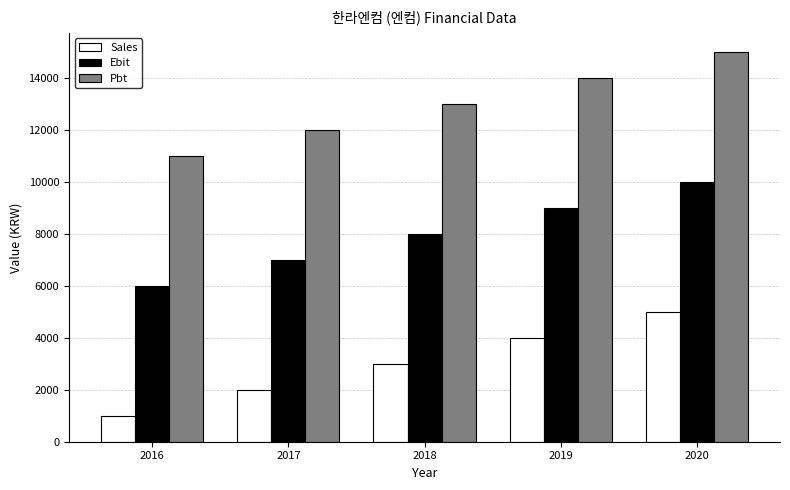

How many values in the Pbt series are below 13000?

2